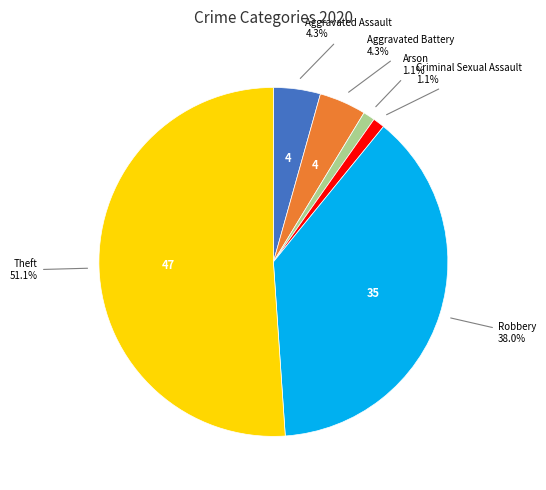

Which slice is the largest?

Theft